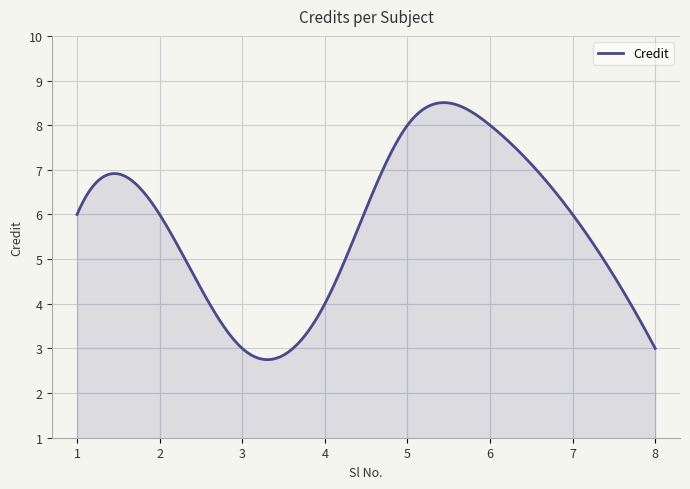

What is the greatest value displayed?

8.5